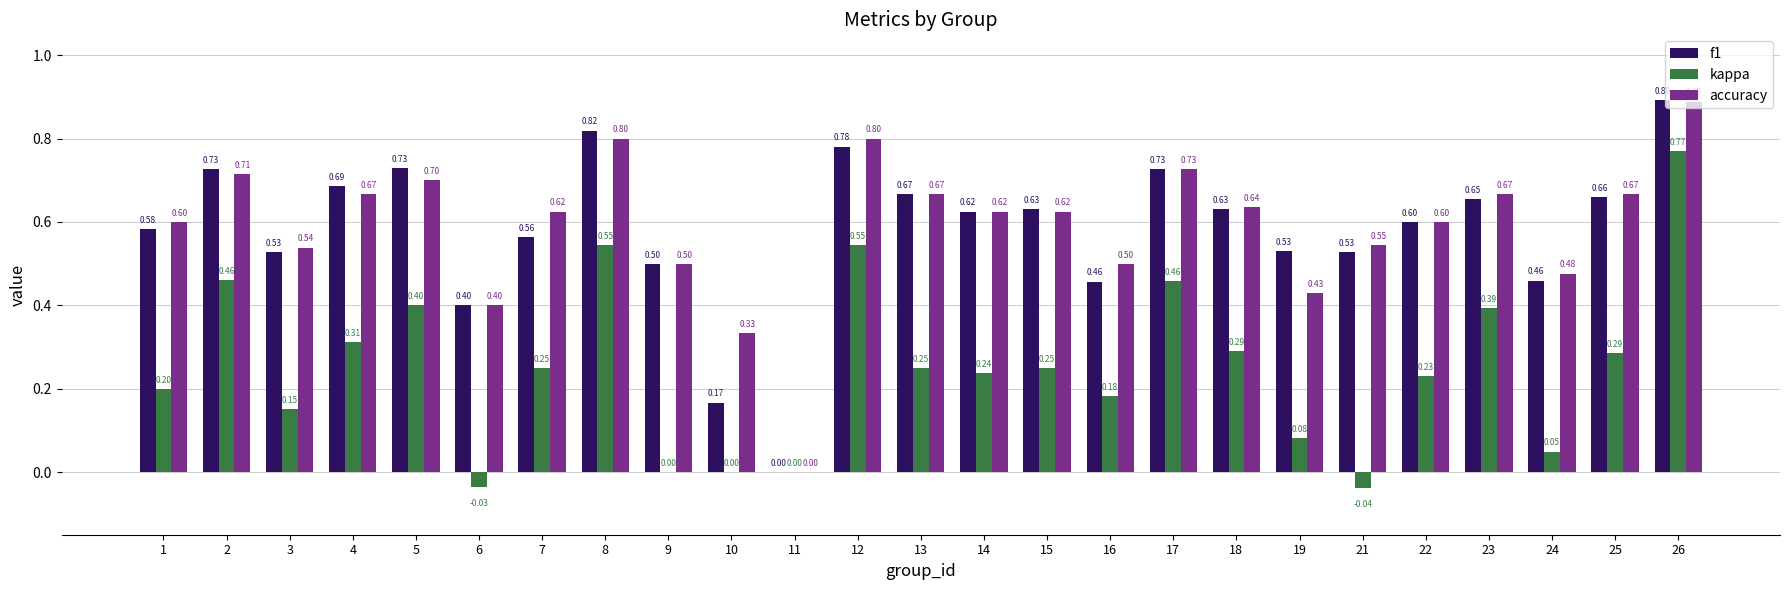

What is the sum of the accuracy values at 15 and 13?

1.3